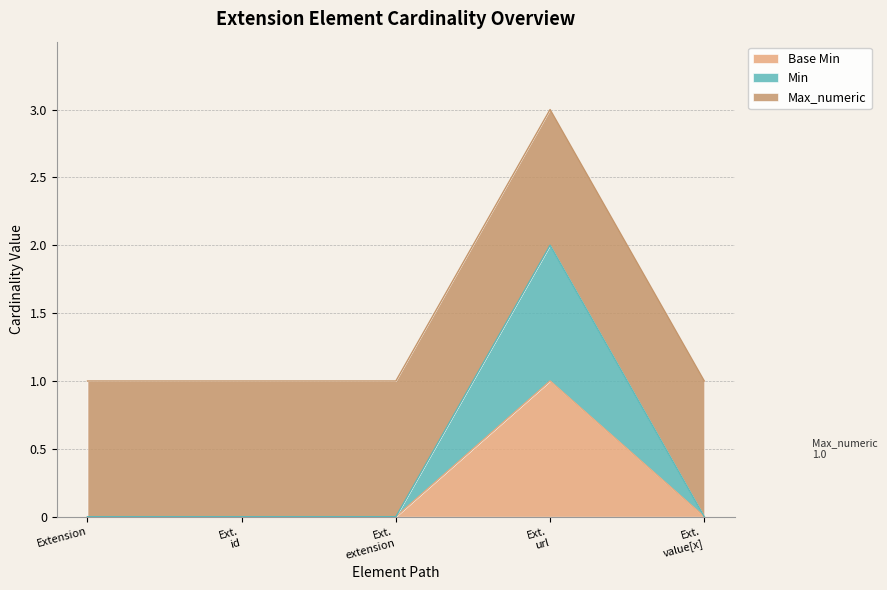

True or false: Base Min has a value of 1 at Extension.

False